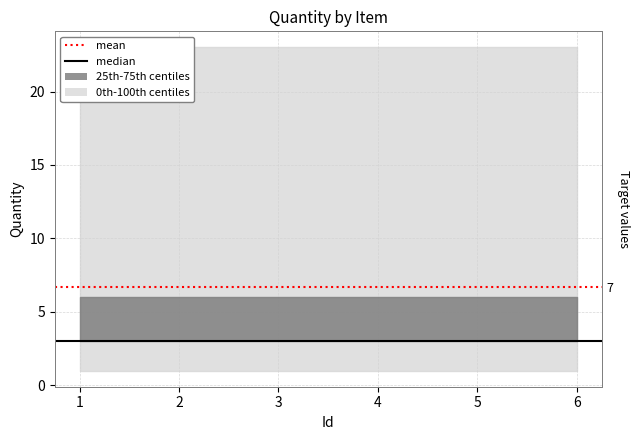

Does the chart have visible grid lines?

Yes